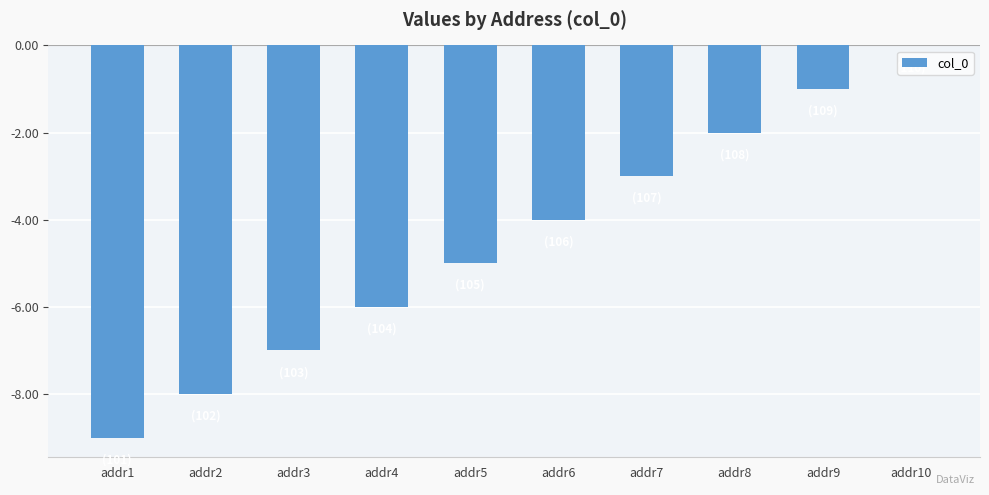

Where is the data nearest to the value -4?

addr6